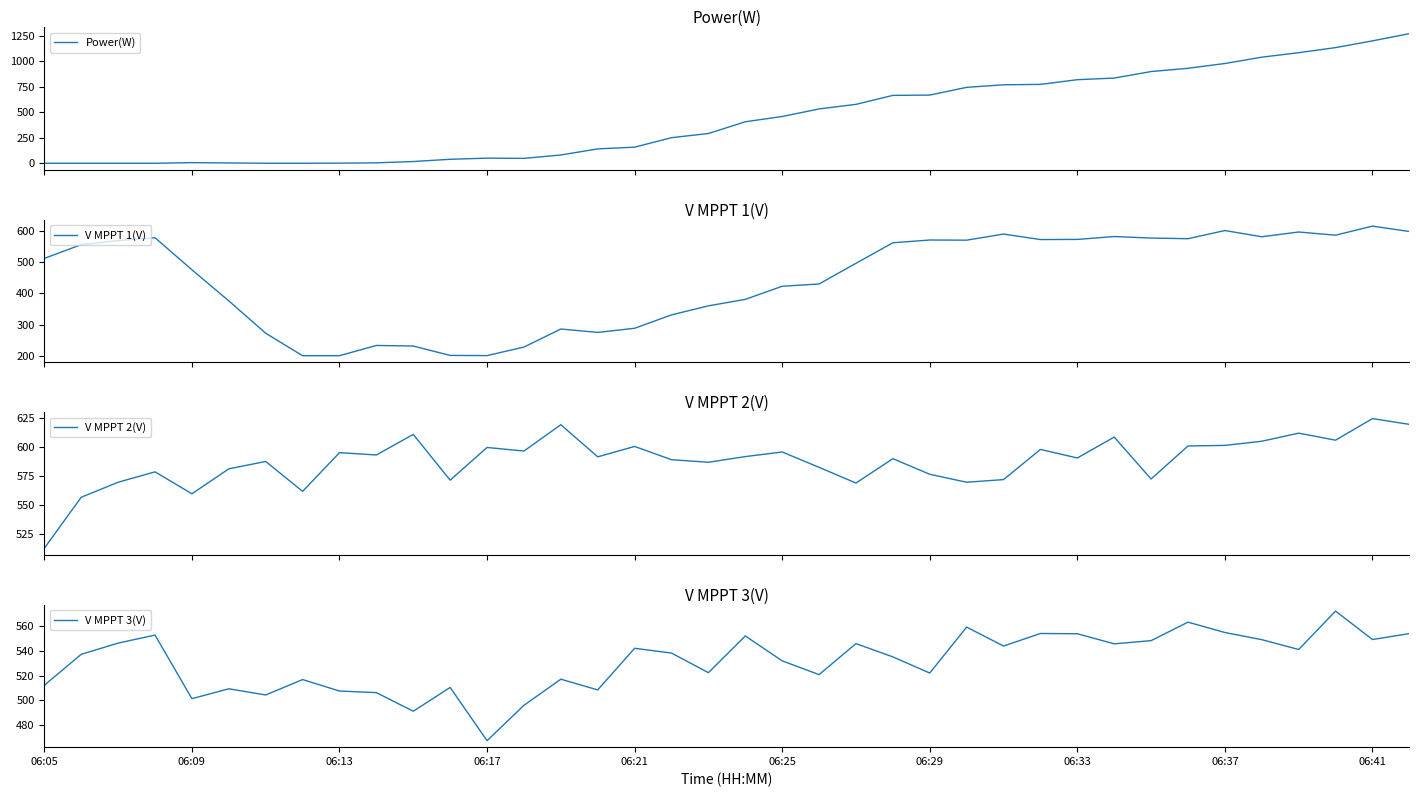

Is the value of V MPPT 2(V) at 29 greater than the value of V MPPT 1(V) at 18?

Yes